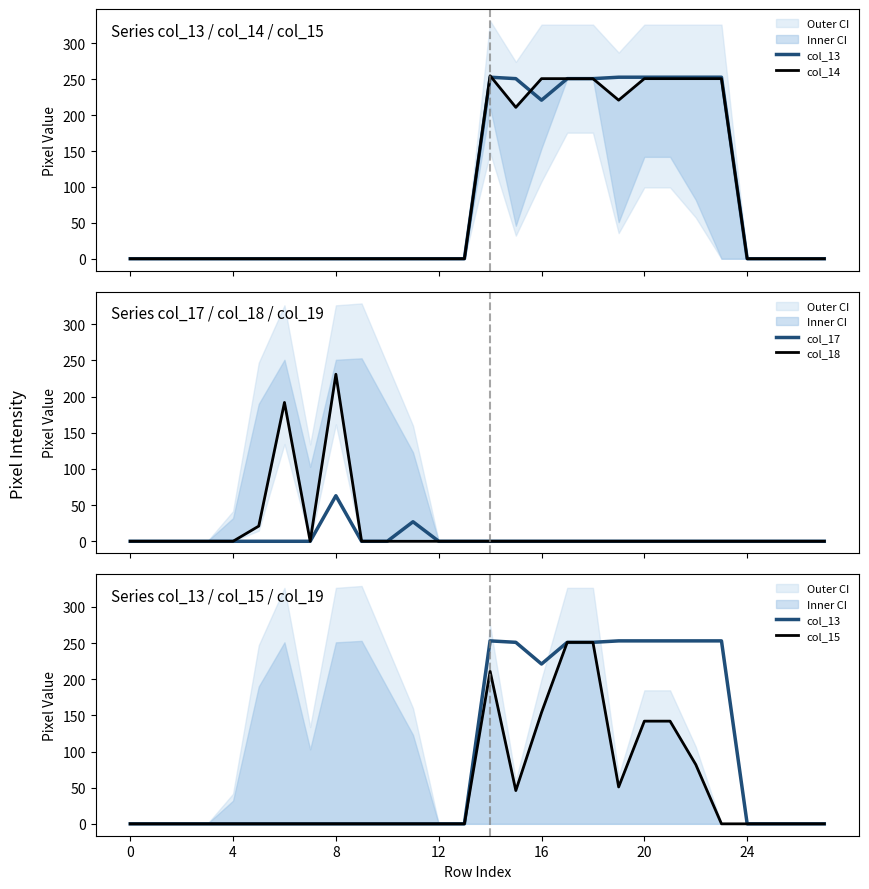

At 24, list the series in order from smallest to largest.

col_13, col_14, col_17, col_15, col_18